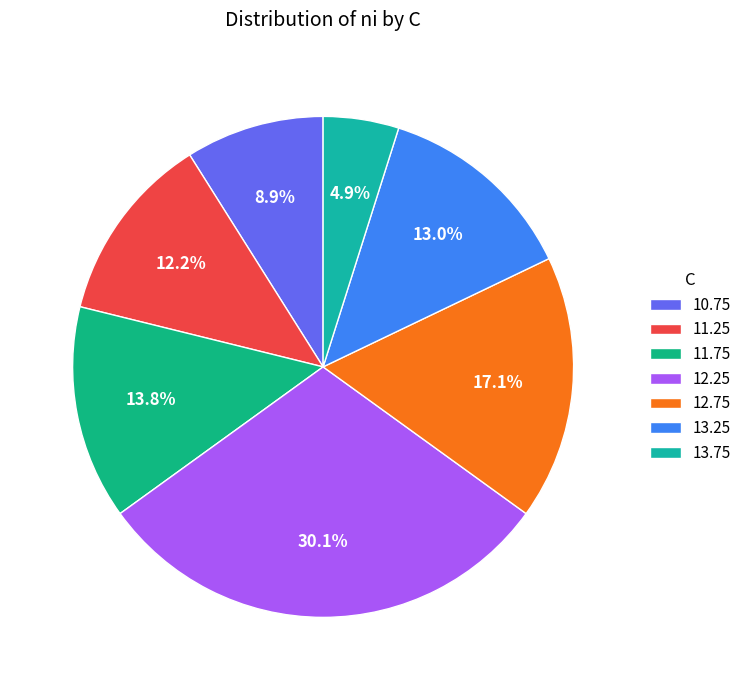

What percentage is the 13.25 slice, to the nearest percent?

13%